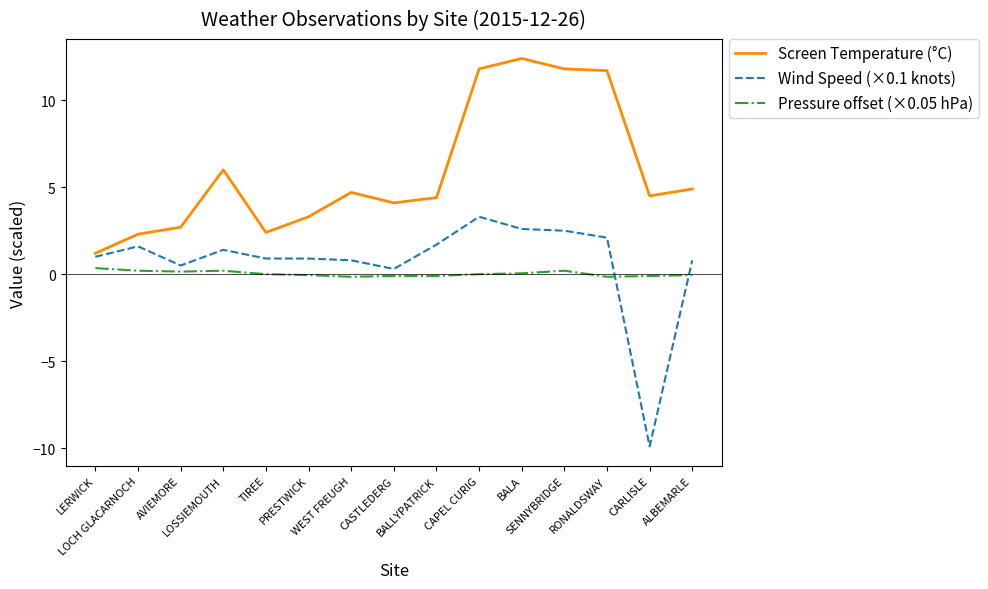

At WEST FREUGH, list the series in order from smallest to largest.

Pressure offset (×0.05 hPa), Wind Speed (×0.1 knots), Screen Temperature (°C)